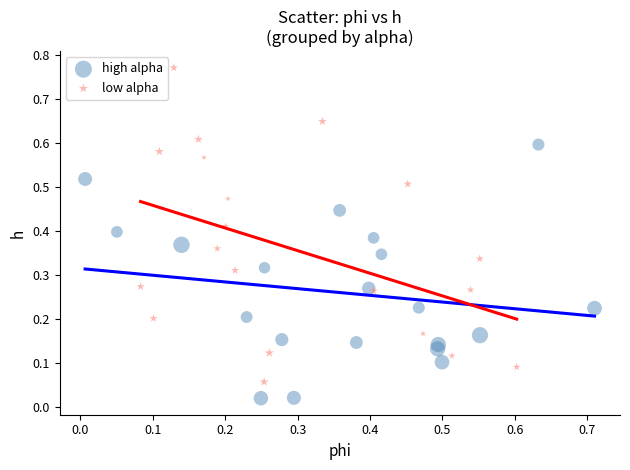

What are all the series names shown in the legend?

high alpha, low alpha